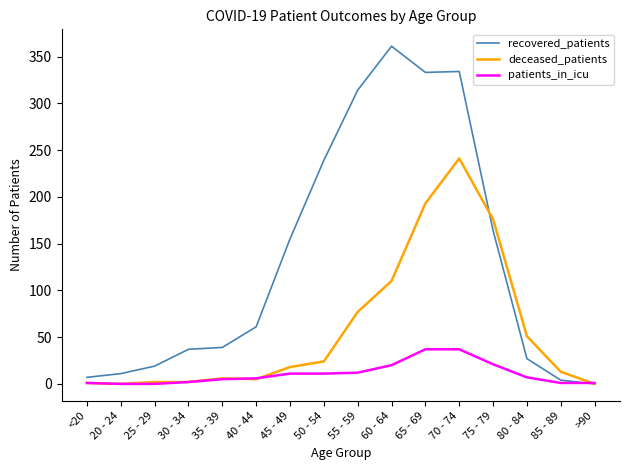

Which label corresponds to the largest value in the chart?

60 - 64